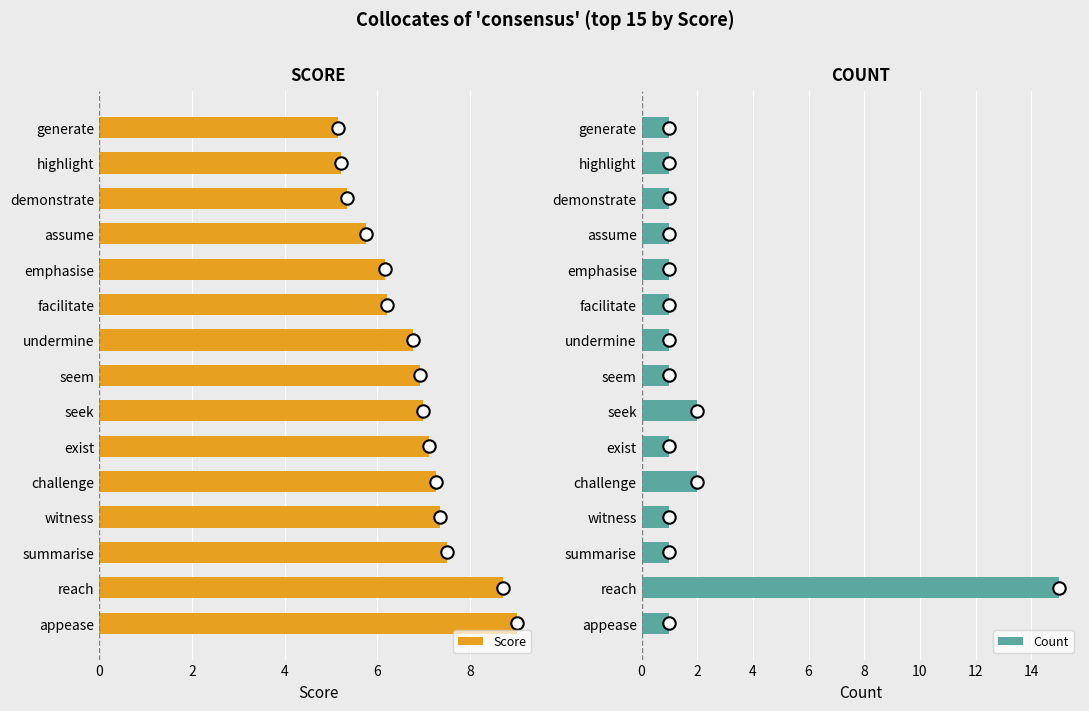

What are all the series names shown in the legend?

Score, Count